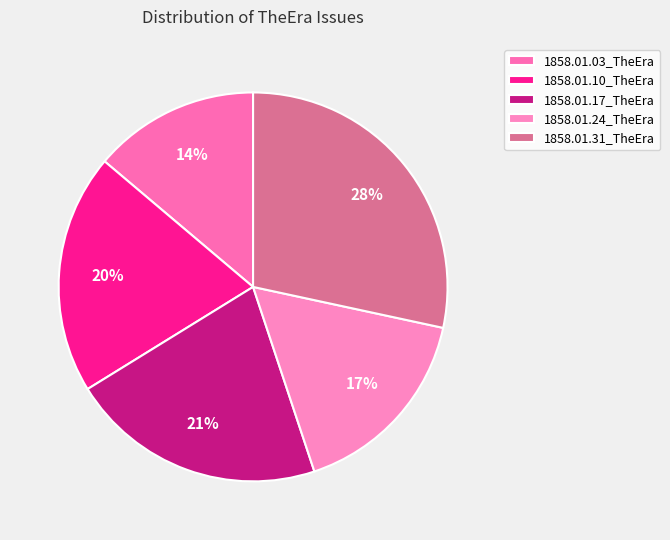

Does any single category account for the majority?

No